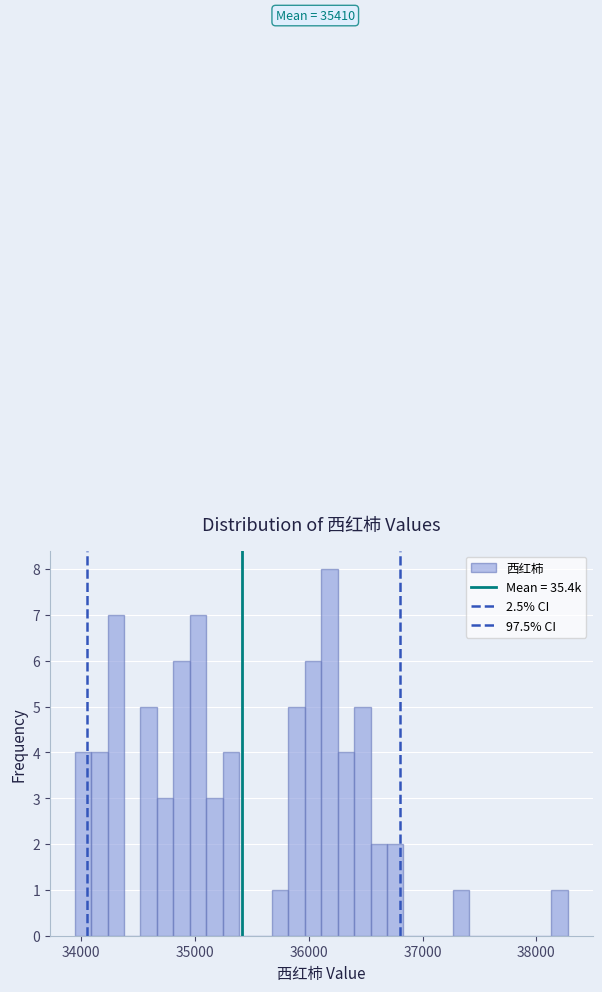

Read against the x-axis, roughly where is the centre of the tallest bar?

36200